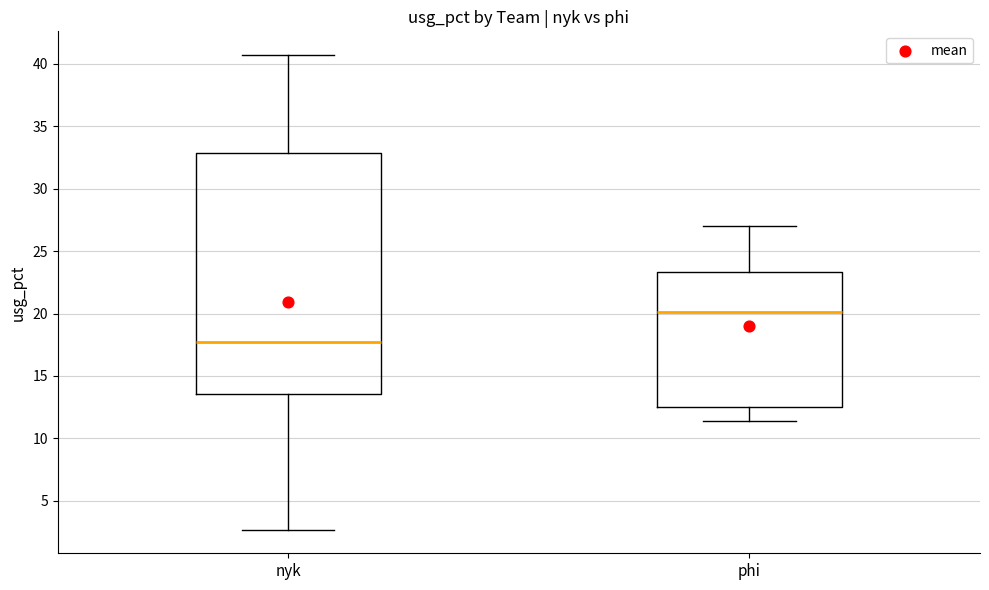

Which box is the tallest, from its lower edge to its upper edge?

nyk